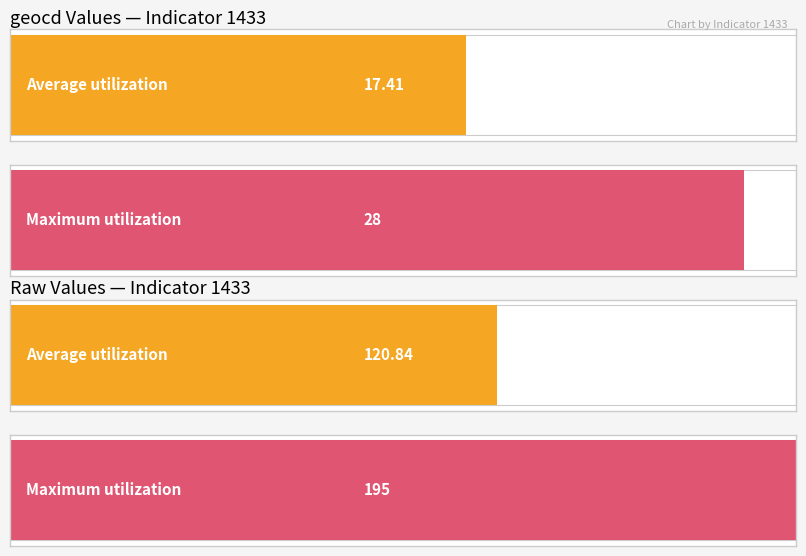

Is the value of Maximum utilization at geocd_13 greater than the value of Average utilization at geocd_7?

Yes